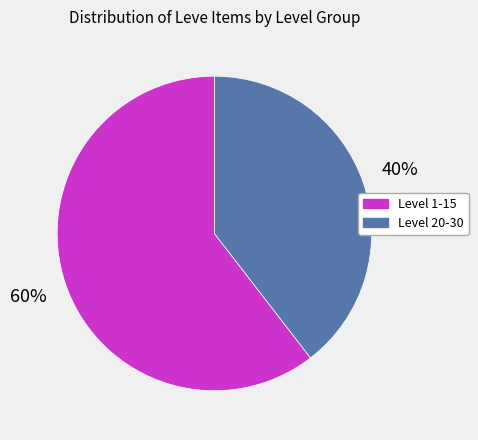

Does any single category account for the majority?

Yes